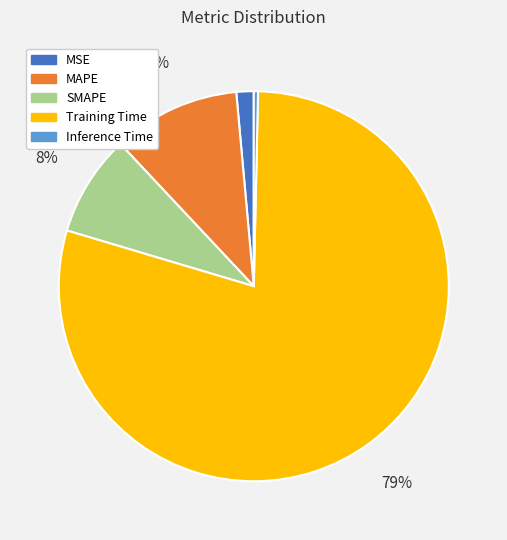

Do SMAPE and Training Time together represent more than half of the pie?

Yes